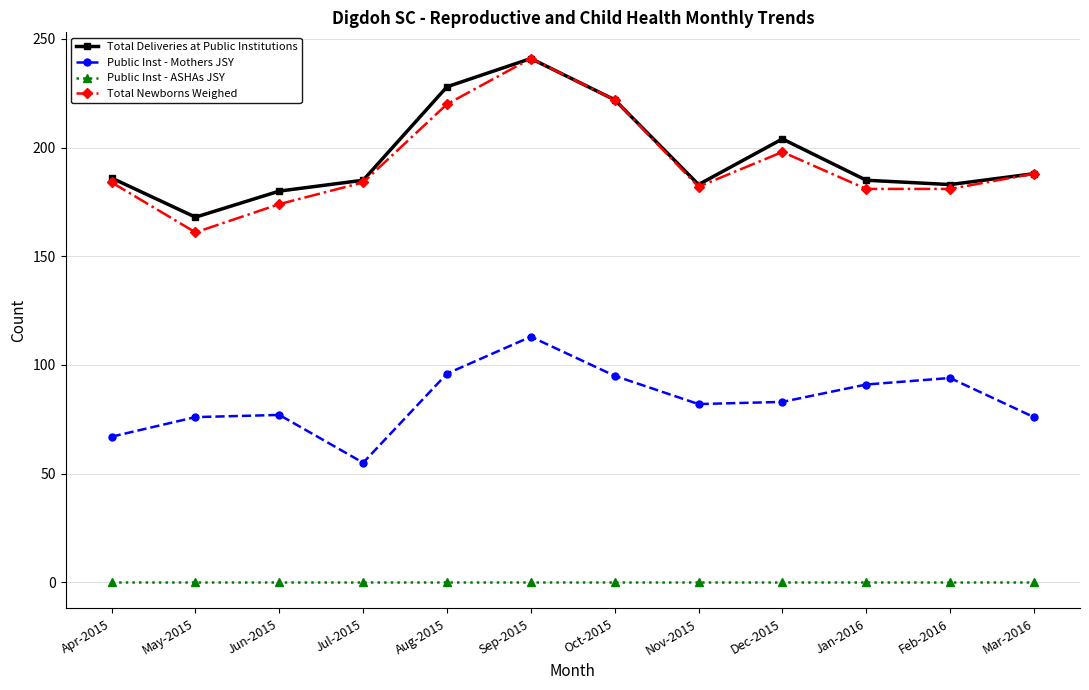

What is the greatest value displayed?

241